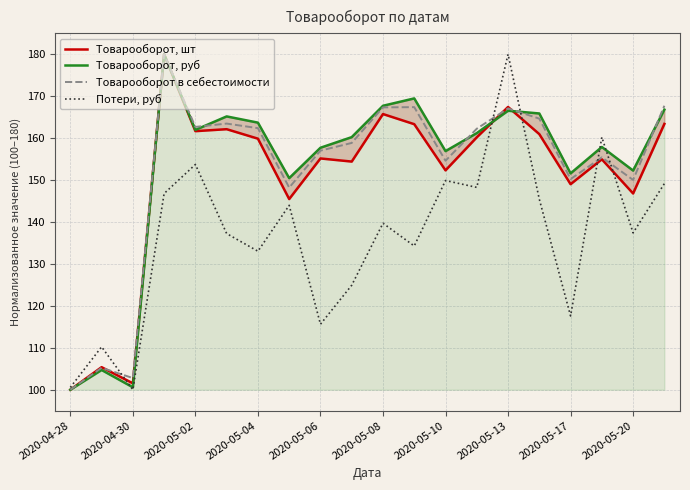

Which category has the highest value in the Потери, руб series?

2020-05-13